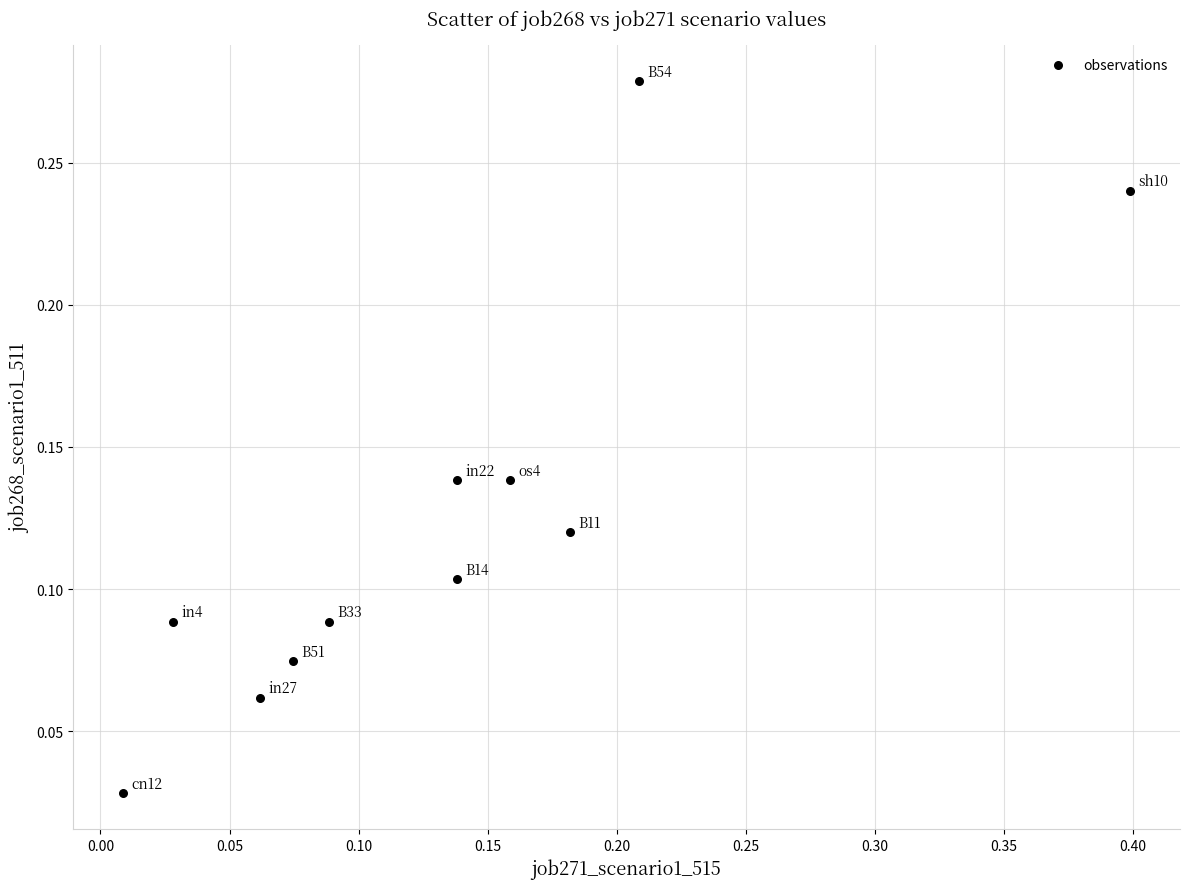

What is the range of X values (max minus min)?

0.4